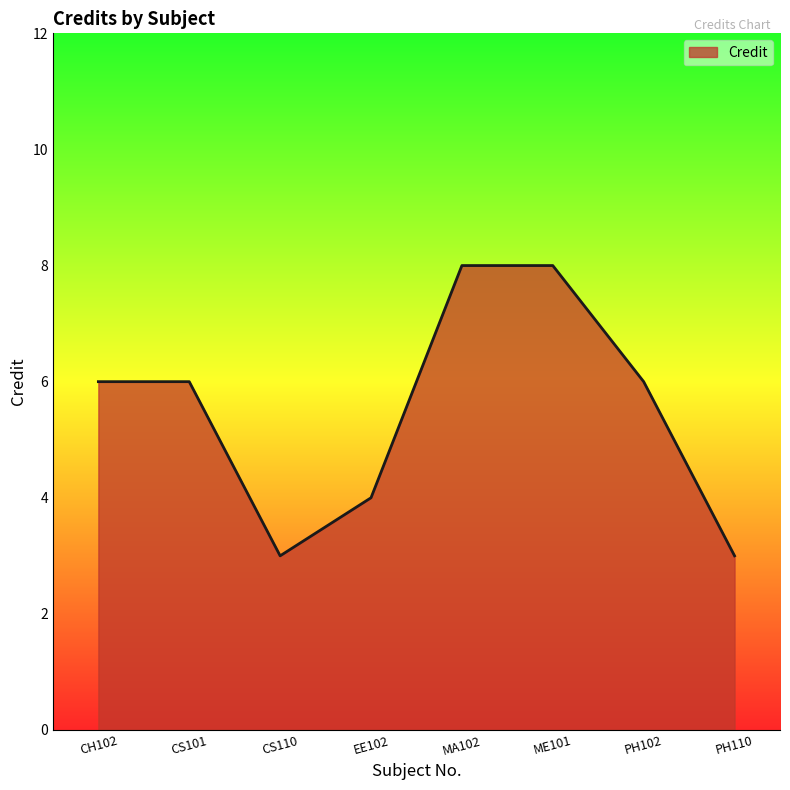

What position from the left is MA102?

5